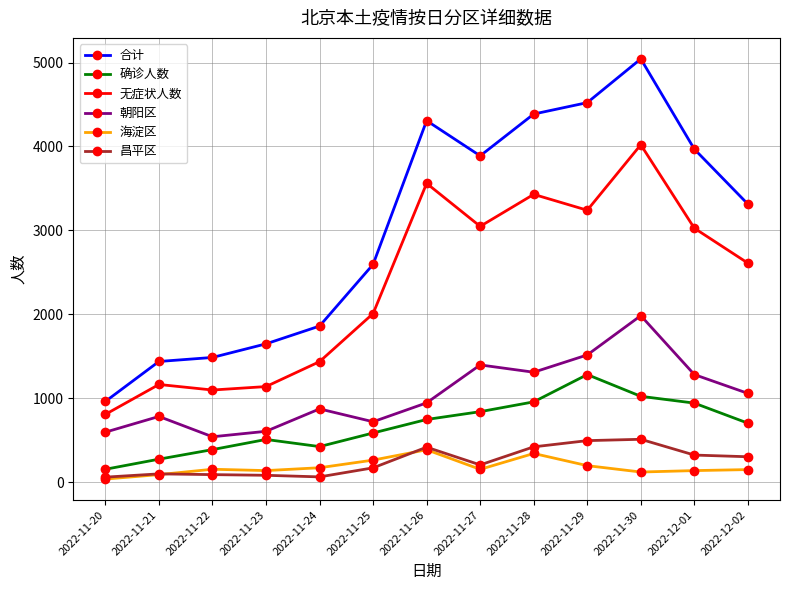

Where is the first local maximum for 确诊人数?

2022-11-23